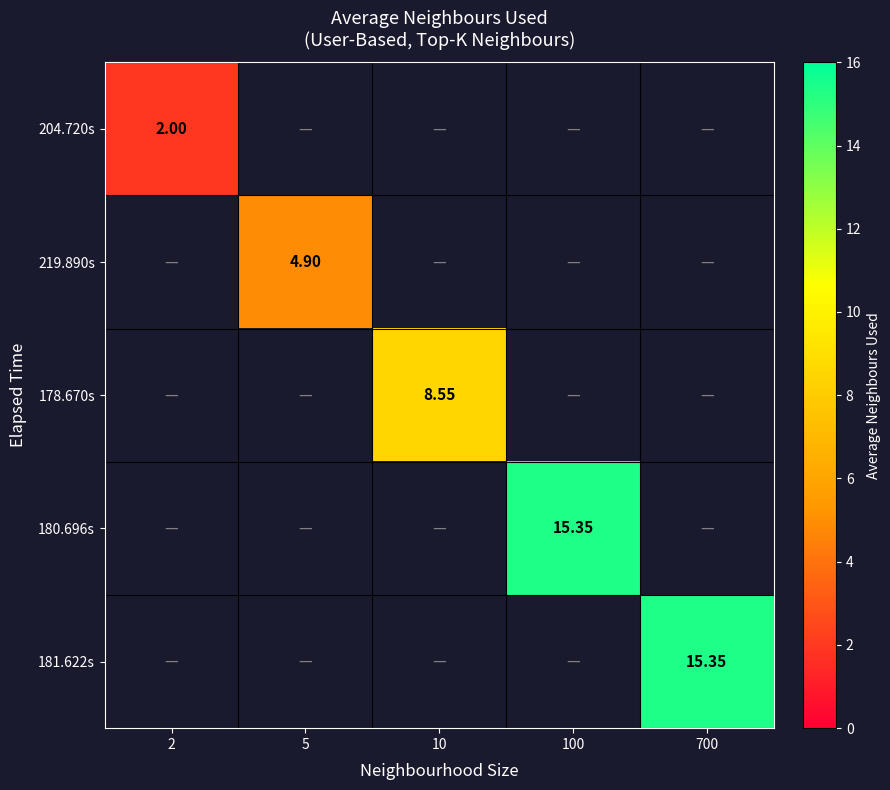

Count the number of categories in the chart.

5